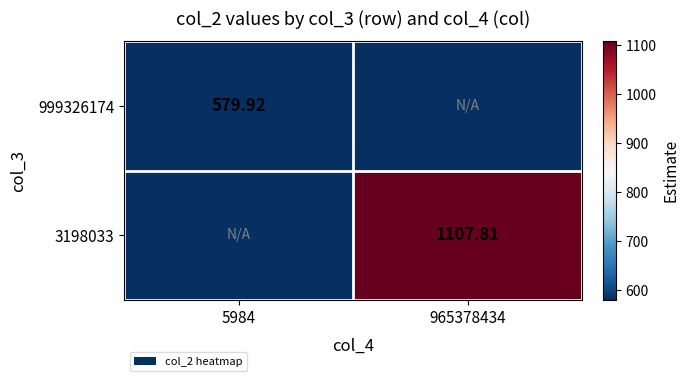

Is the value of 3198033 at 965378434 greater than the value of 999326174 at 5984?

Yes